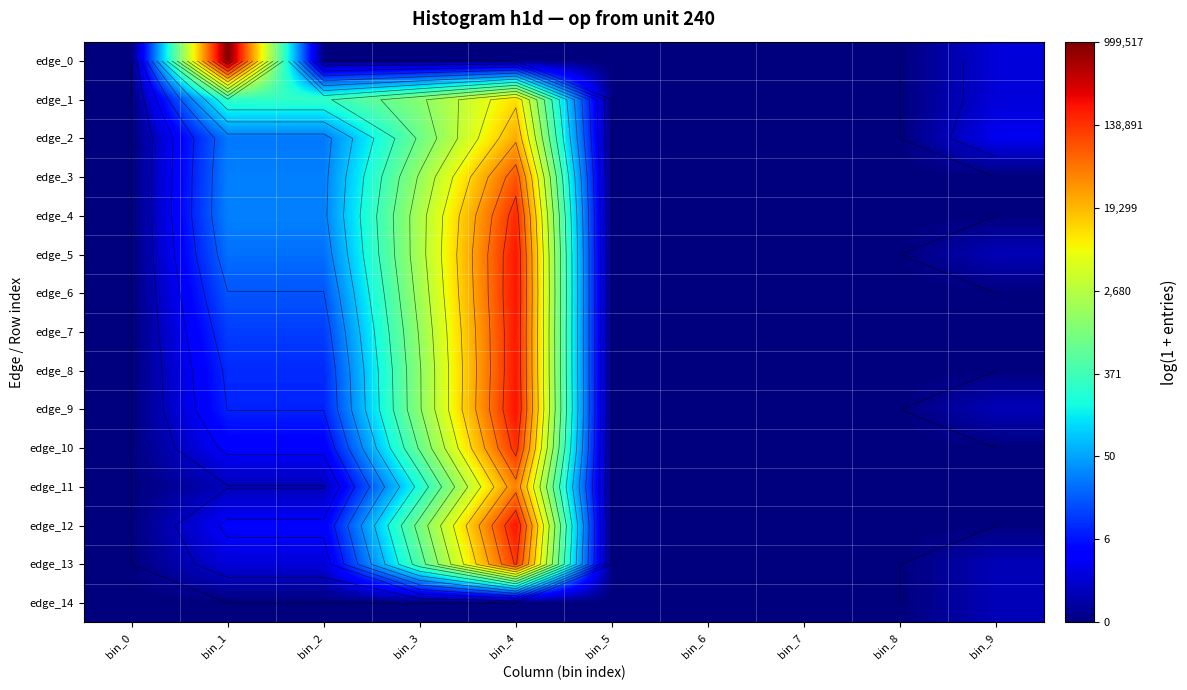

What is the sum of all edge_5 values?

27.2